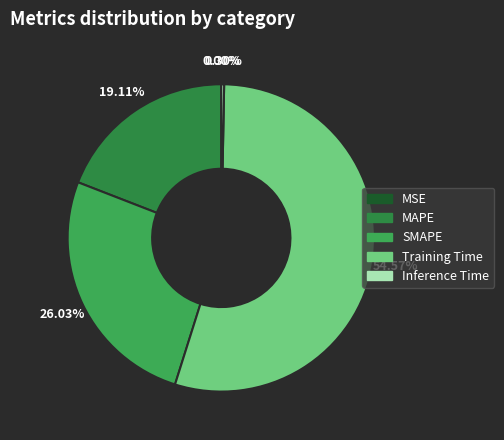

Rank the categories by value from lowest to highest.

MSE, Inference Time, MAPE, SMAPE, Training Time